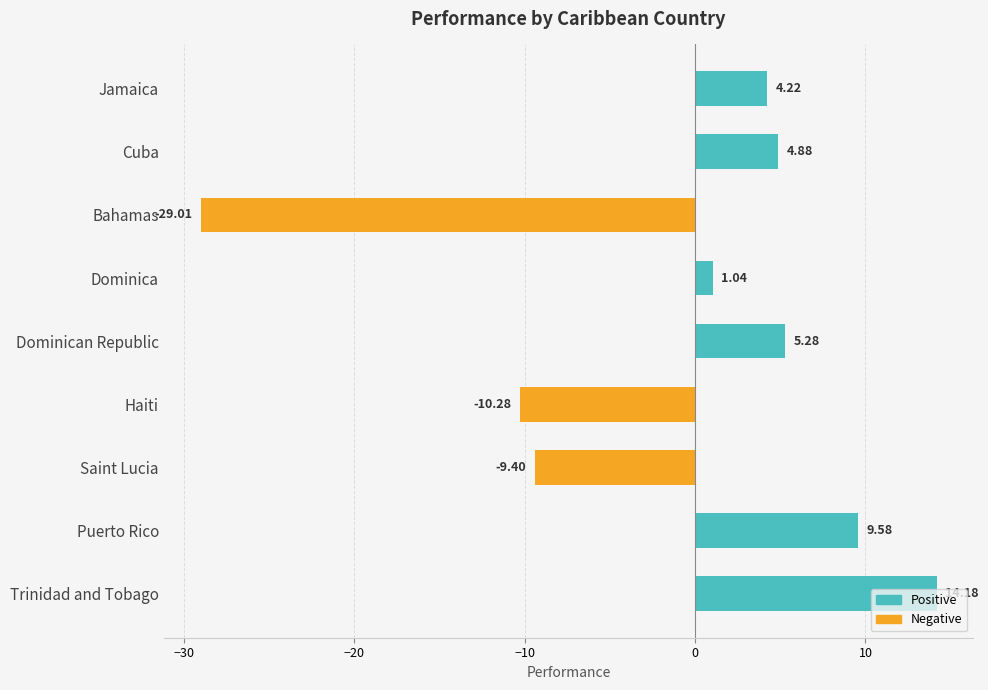

What is the sum of all values?

-9.5